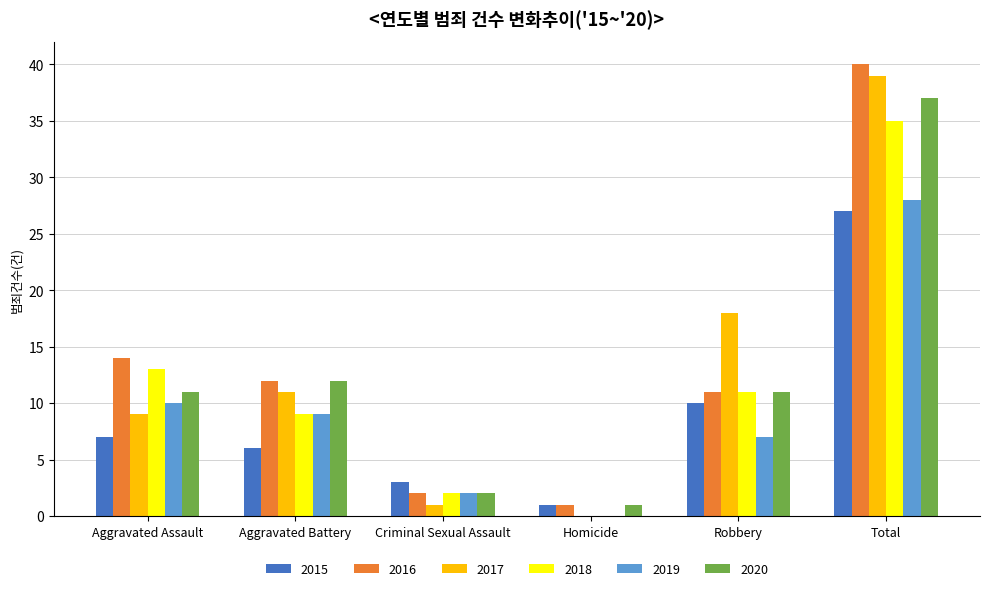

At which category does the chart reach its peak across all series?

Total